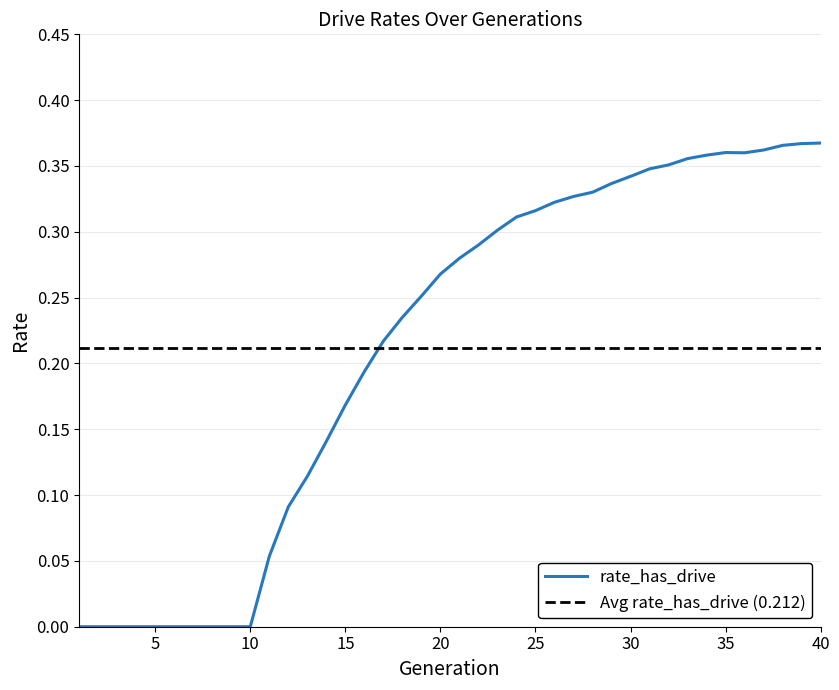

True or false: the data shows 0.2 at 39.

False